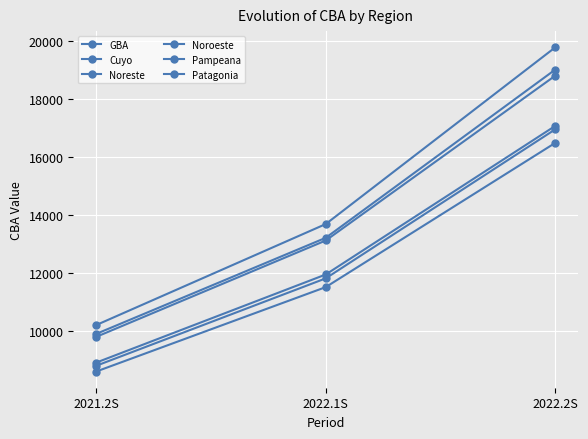

What position from the right is 2021.2S?

3